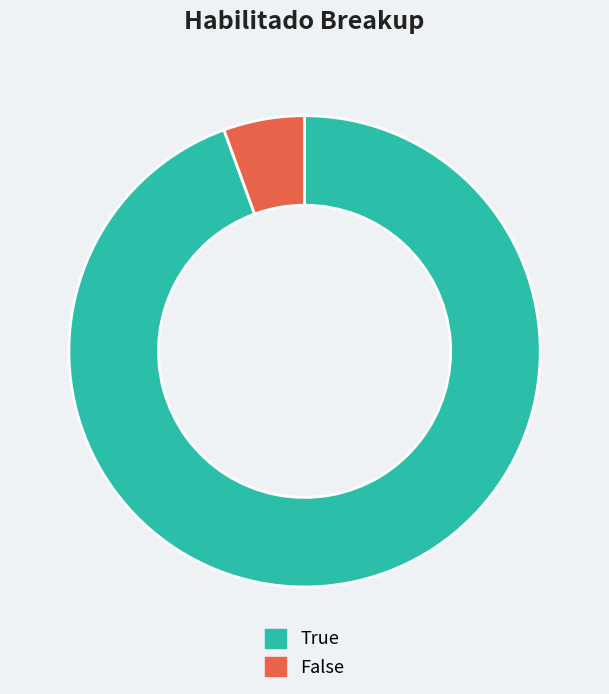

Which category has the smallest portion of the pie?

False